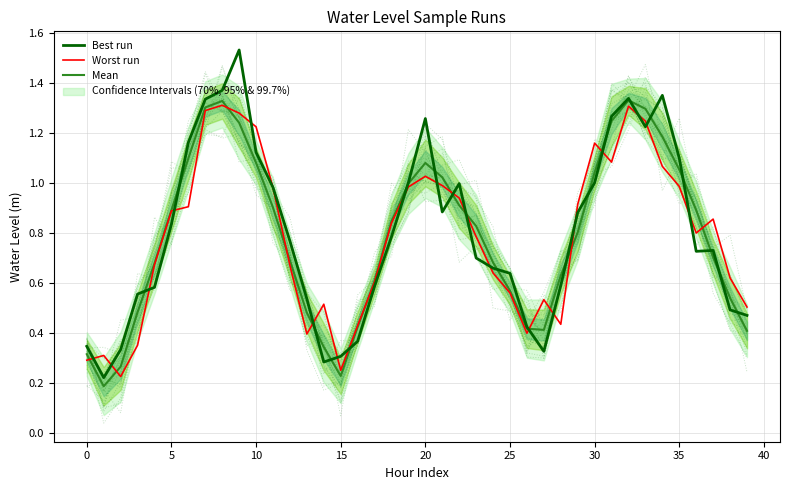

What is the label of the 24th point from the left?

23